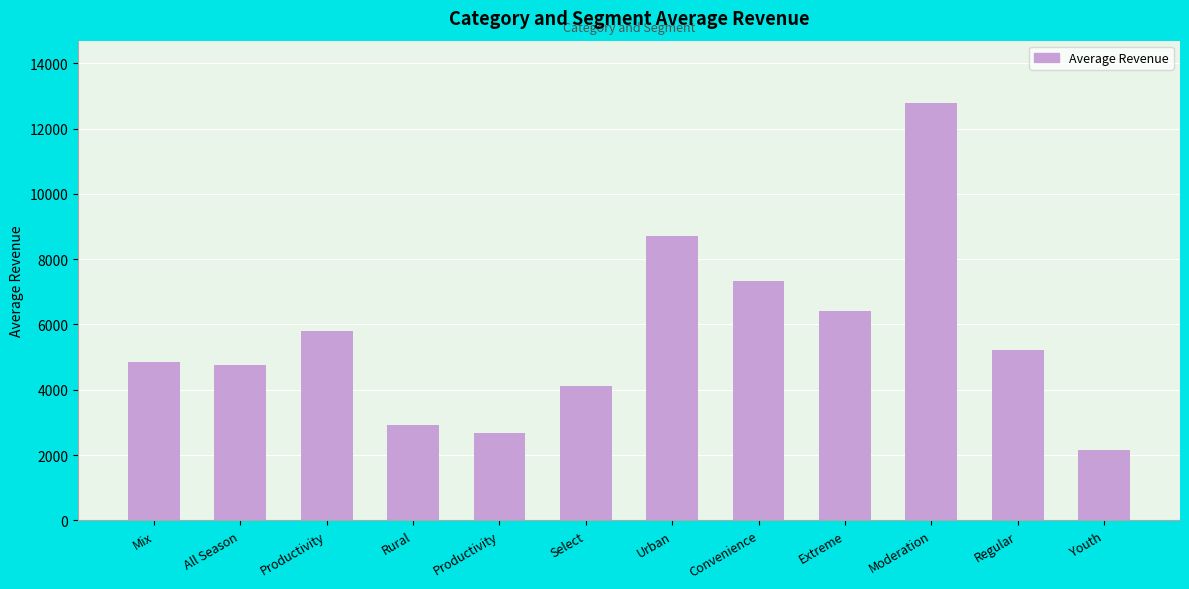

How many data points are less than 5205?

6